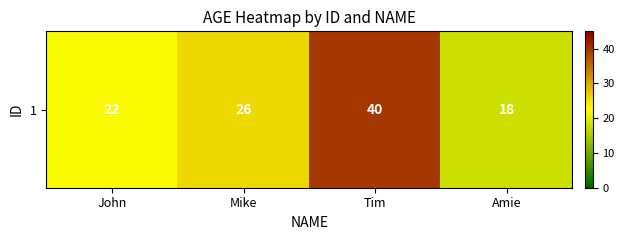

The chart shows a value of 26 at Mike. True or false?

True